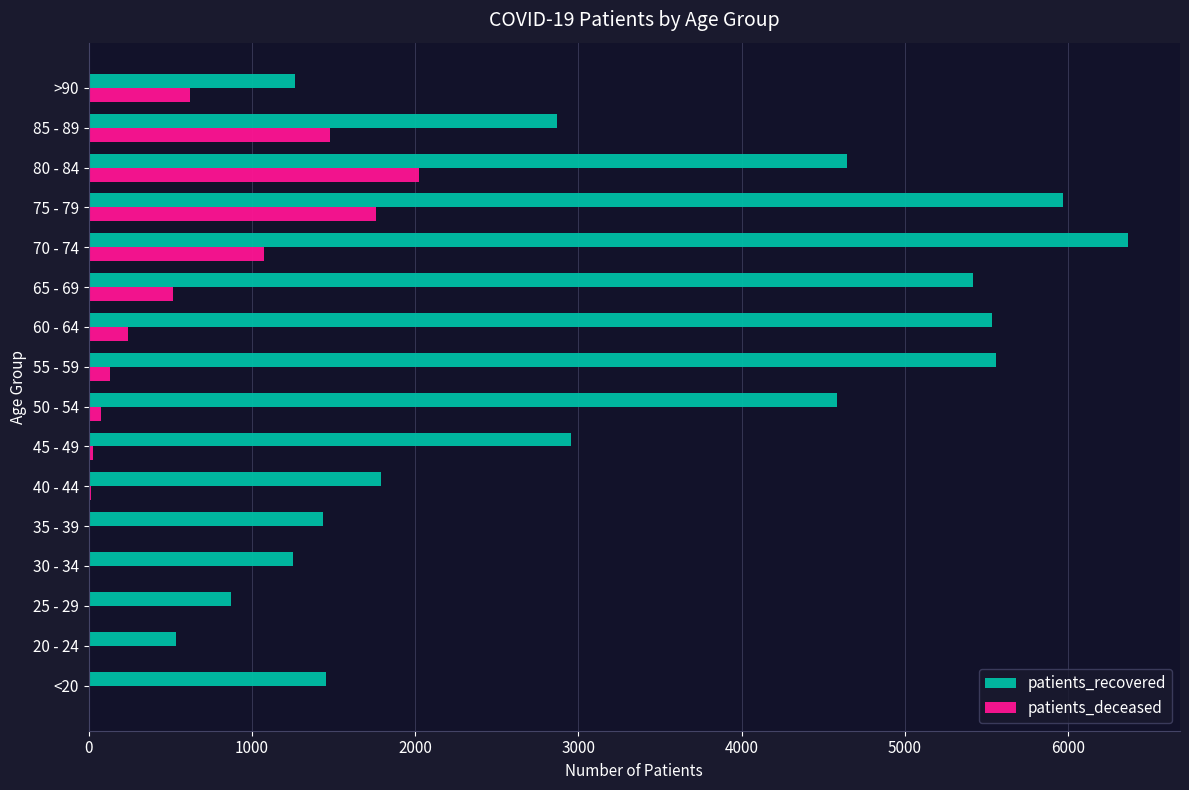

How many categories are shown in the chart?

16